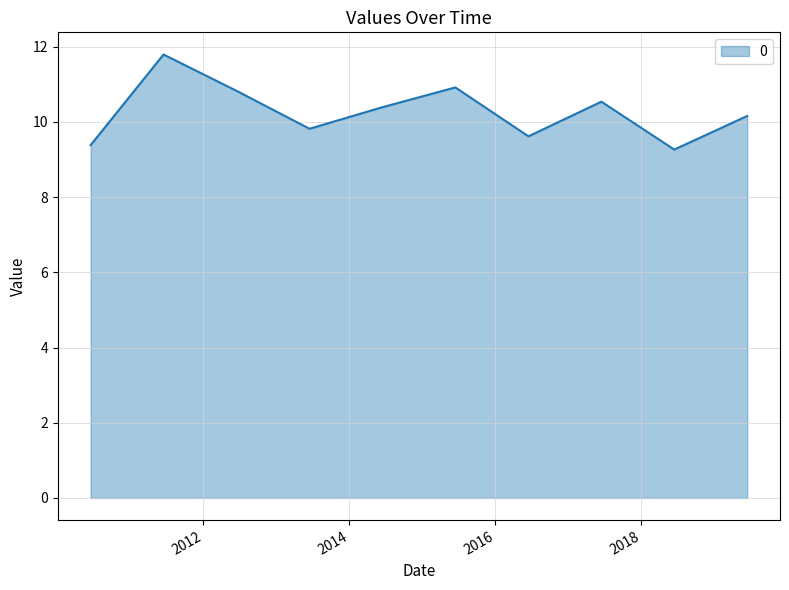

What is the minimum value shown in the chart?

9.3